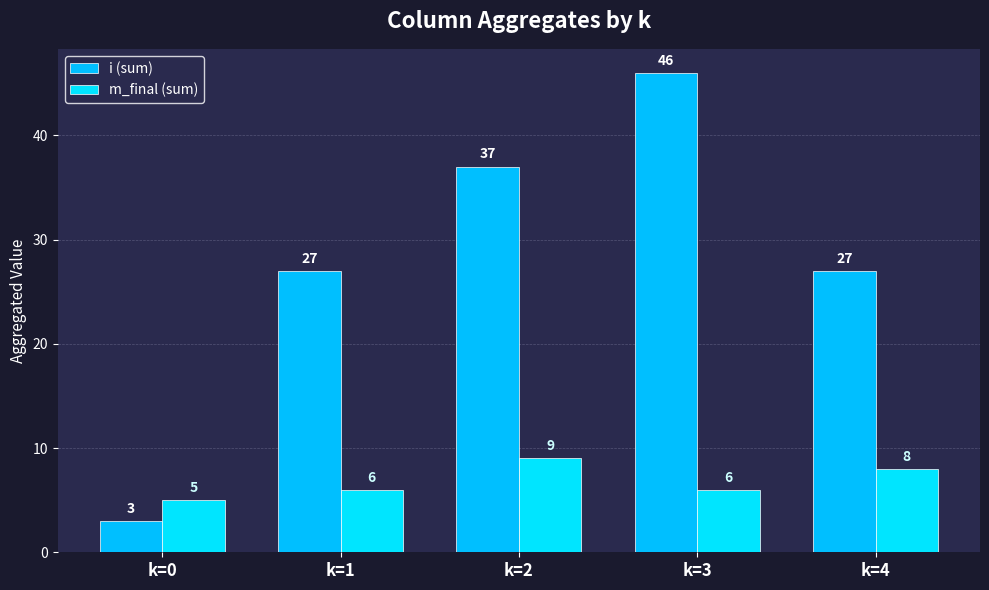

How many data points in m_final (sum) are less than 6?

1